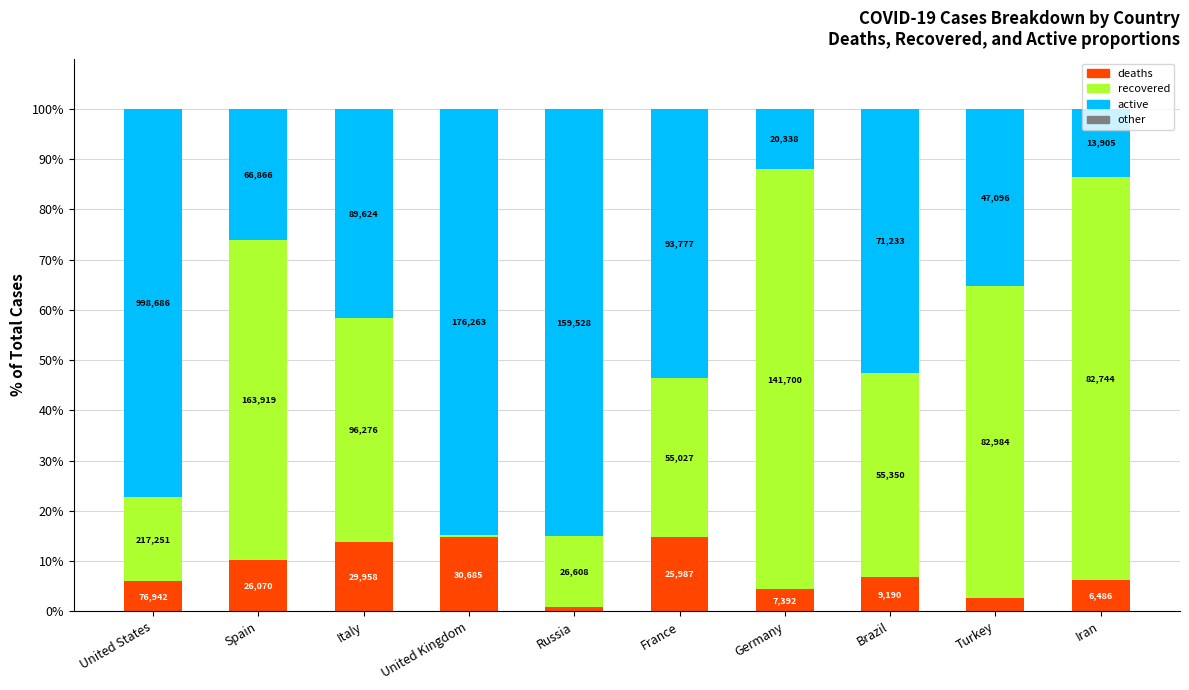

Are the bars horizontal?

No